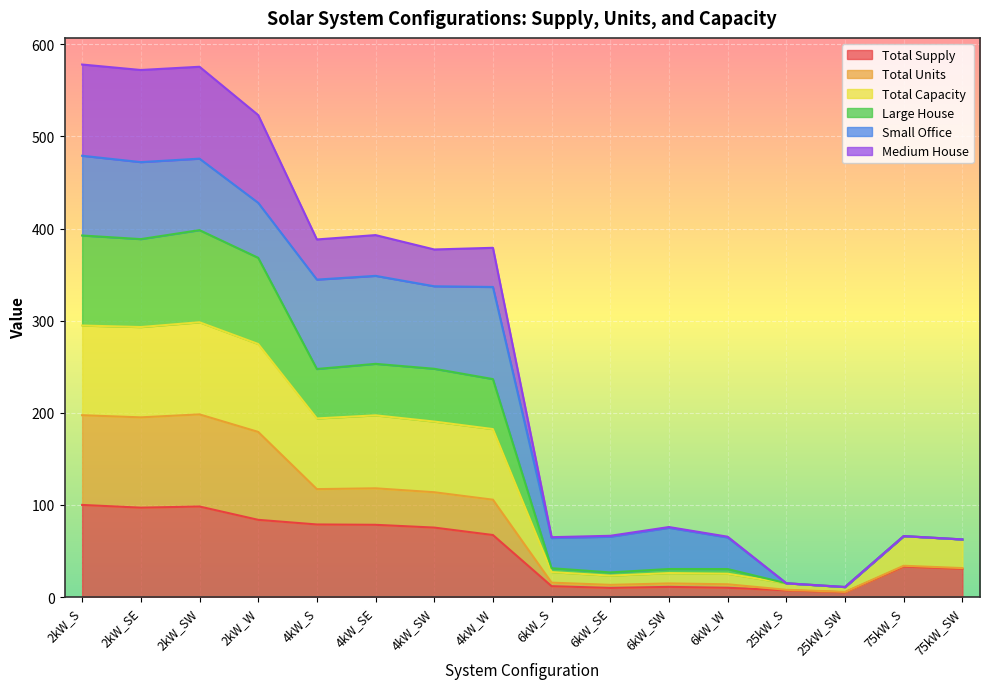

How many interior local valleys does the Medium House series have?

4